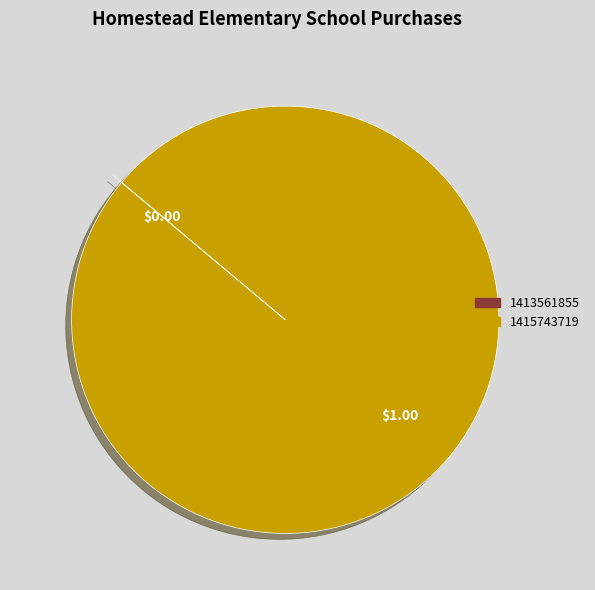

Does 1415743719 account for over 50% of the chart?

Yes